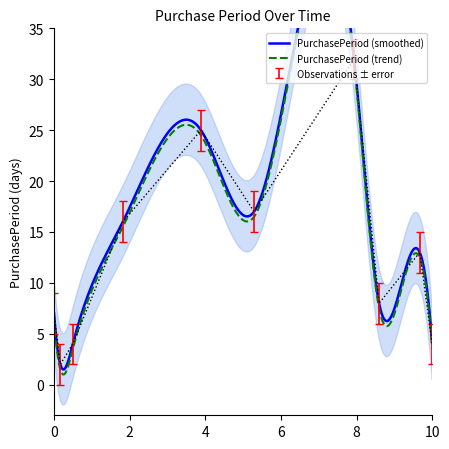

What is the difference between the second highest and minimum values?

23